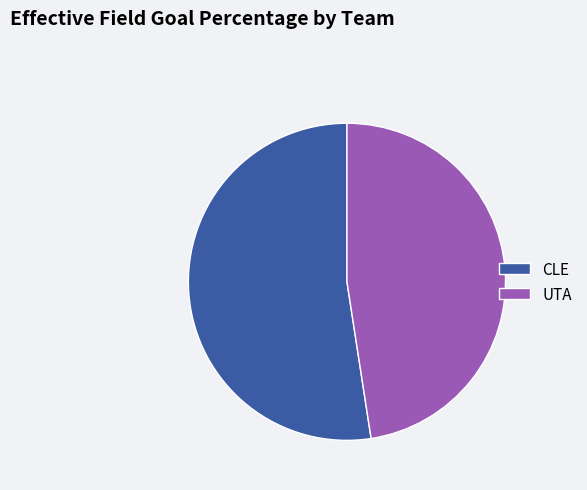

Rank the categories by value from highest to lowest.

CLE, UTA